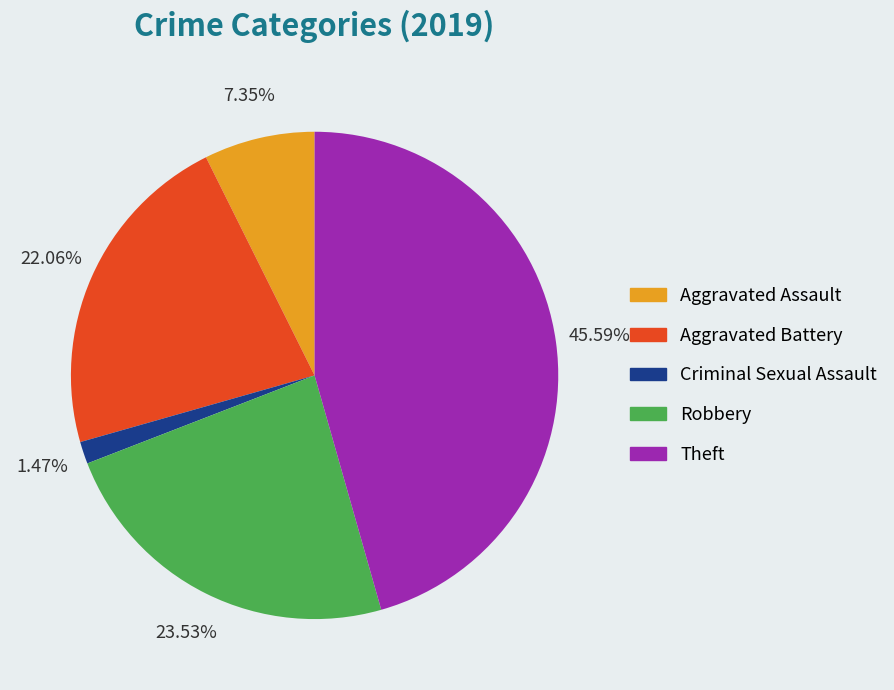

Combined, what portion of the pie is Robbery and Aggravated Battery?

45.6%